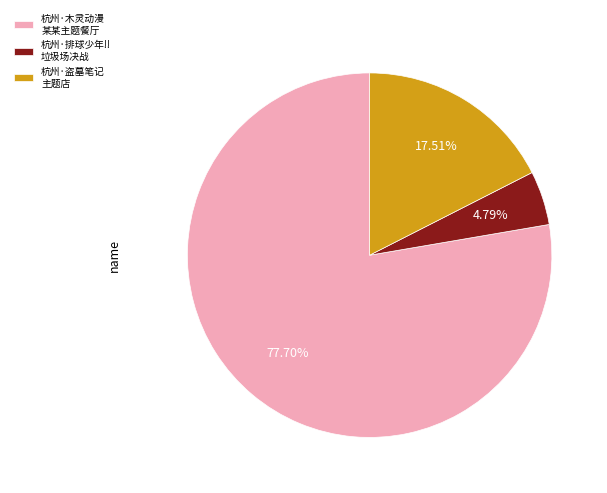

Approximately how many times larger is the value at 杭州·排球少年!! 垃圾场决战 compared to 杭州·盗墓笔记 主题店?

0.3